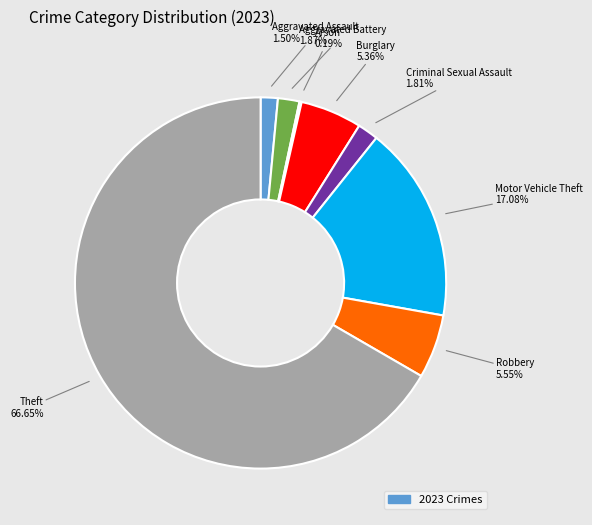

What percentage is the Motor Vehicle Theft slice, to the nearest percent?

17%